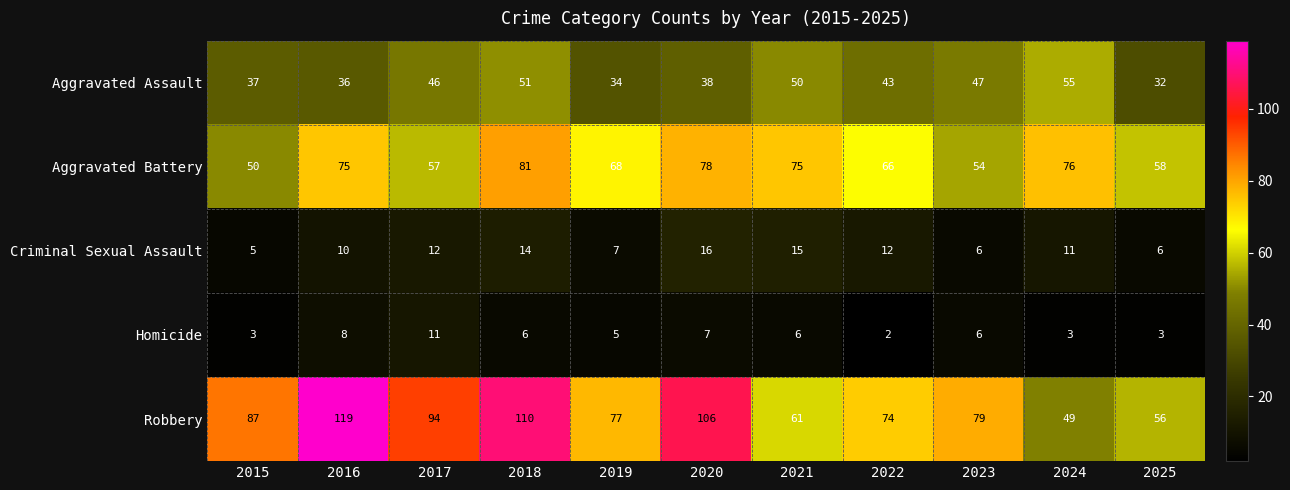

At which label is Aggravated Battery closest to 65?

2022